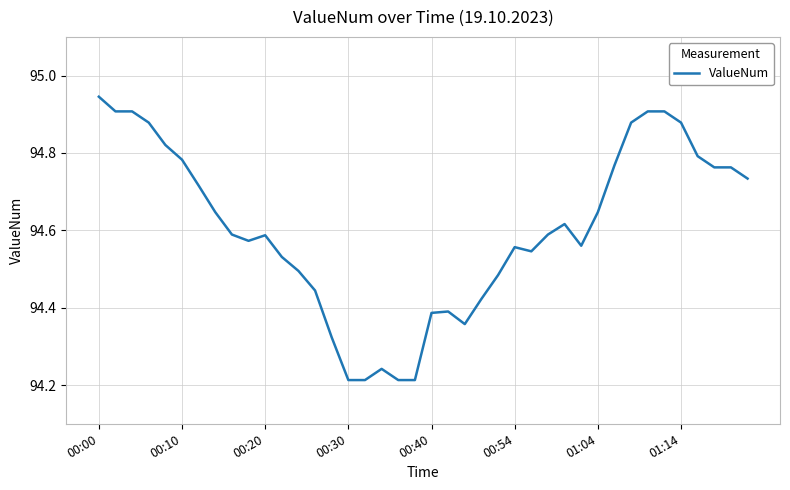

Is it true that the value at 00:30 is 141.2?

False